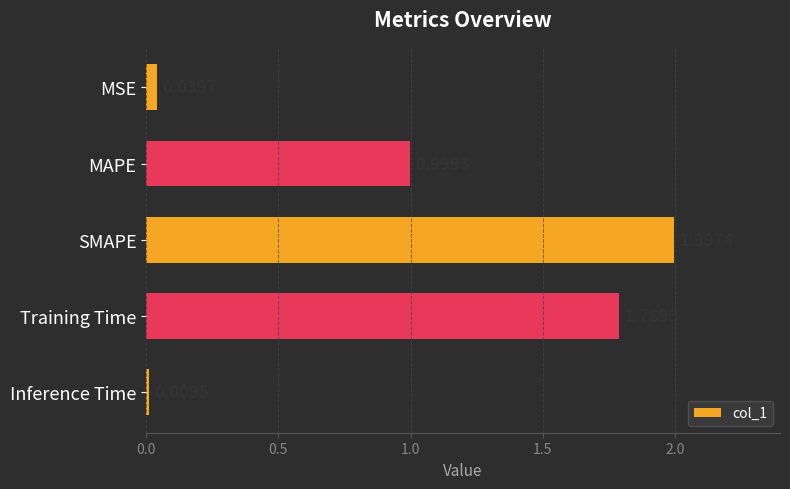

What is the average value?

1.0